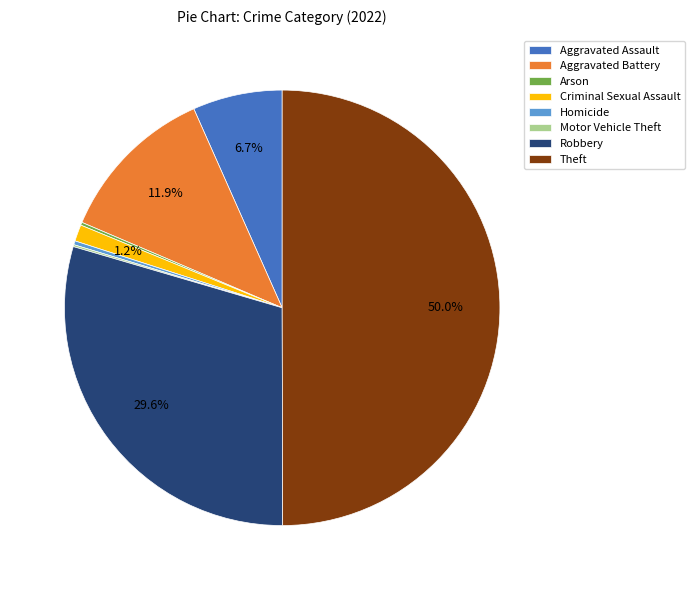

Which has a higher value, Criminal Sexual Assault or Theft?

Theft